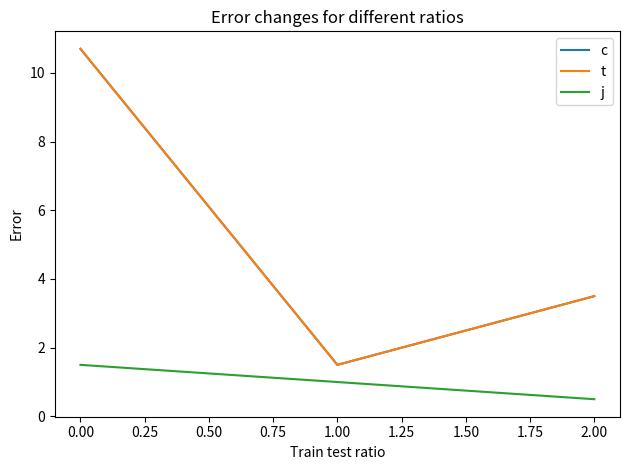

Does the chart display data point markers on the line(s)?

No